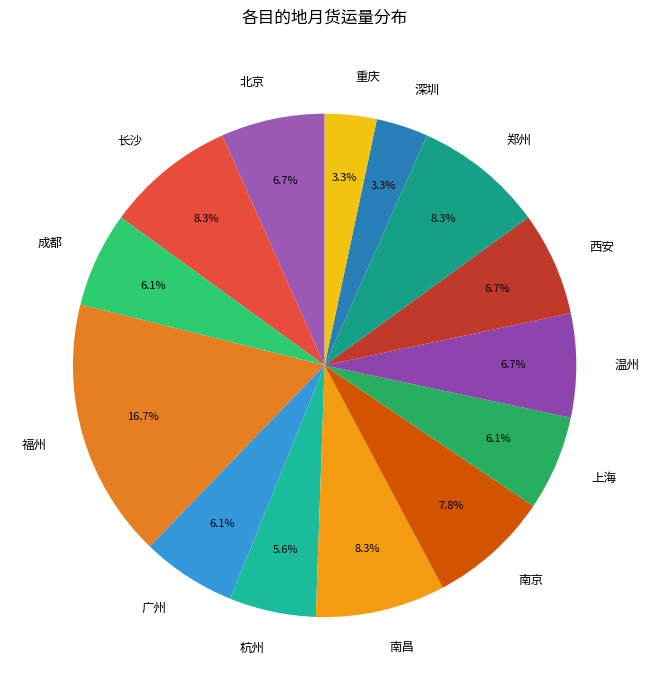

What is the largest slice in the pie chart?

福州